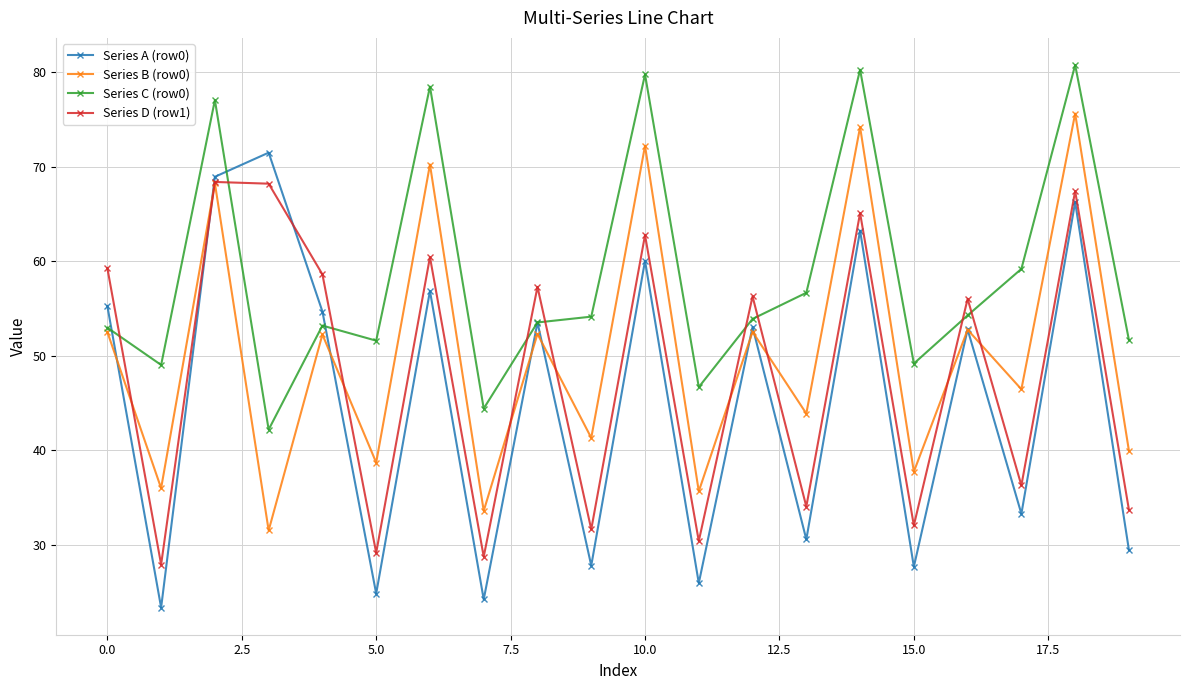

What is the maximum value for Series C (row0)?

80.8